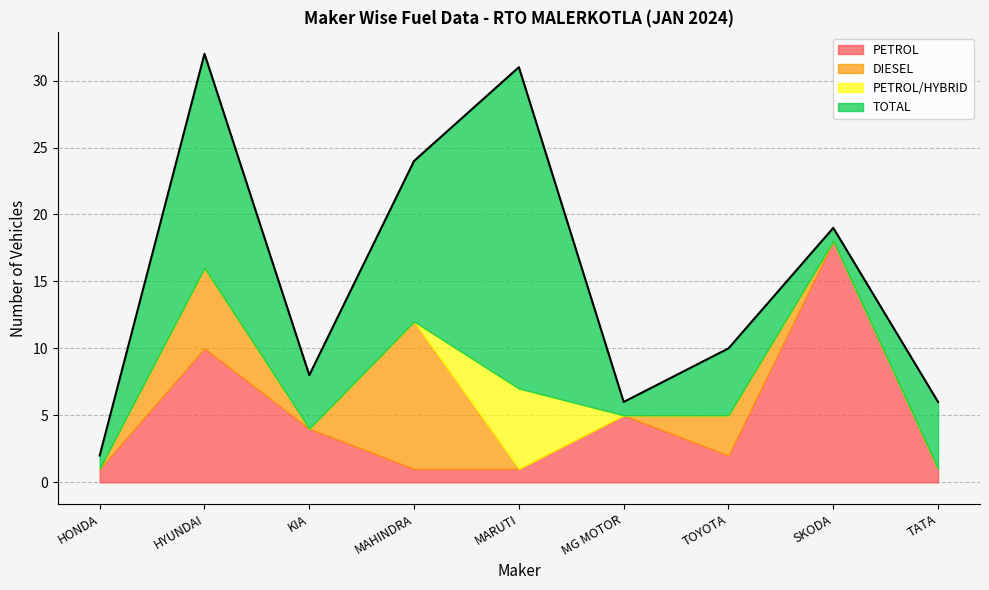

The value of PETROL at TATA is 1. True or false?

True